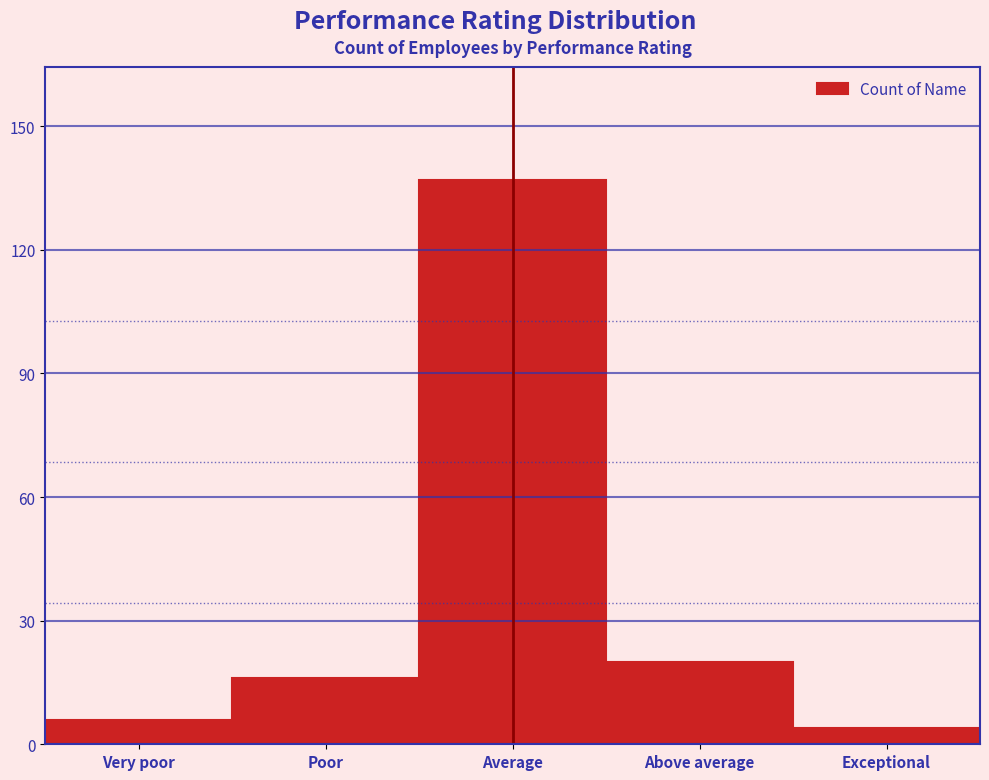

Reading left to right, extract all data points from this chart.

6	16	137	20	4